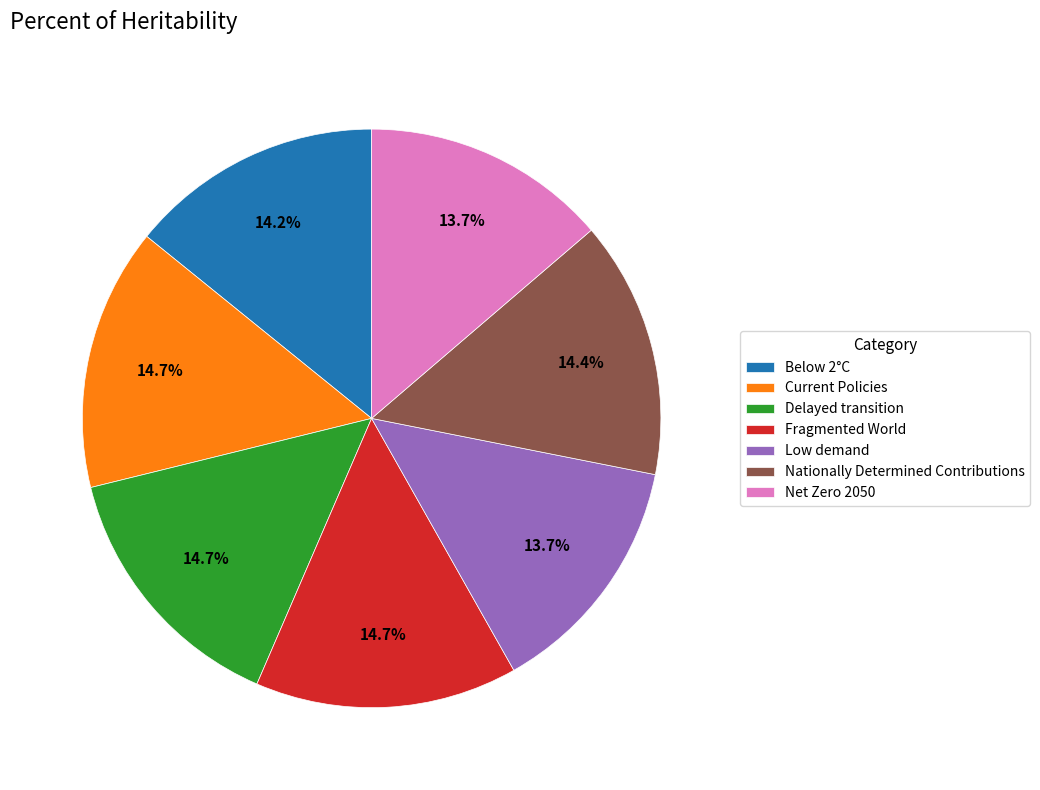

To the nearest percent, what is the difference between the Current Policies and Net Zero 2050 slice percentages?

1%